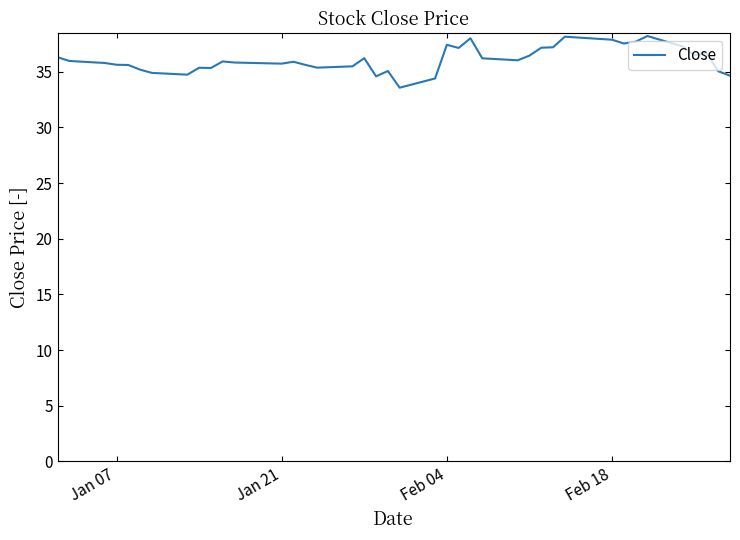

What is the difference between the maximum and minimum values?

4.6